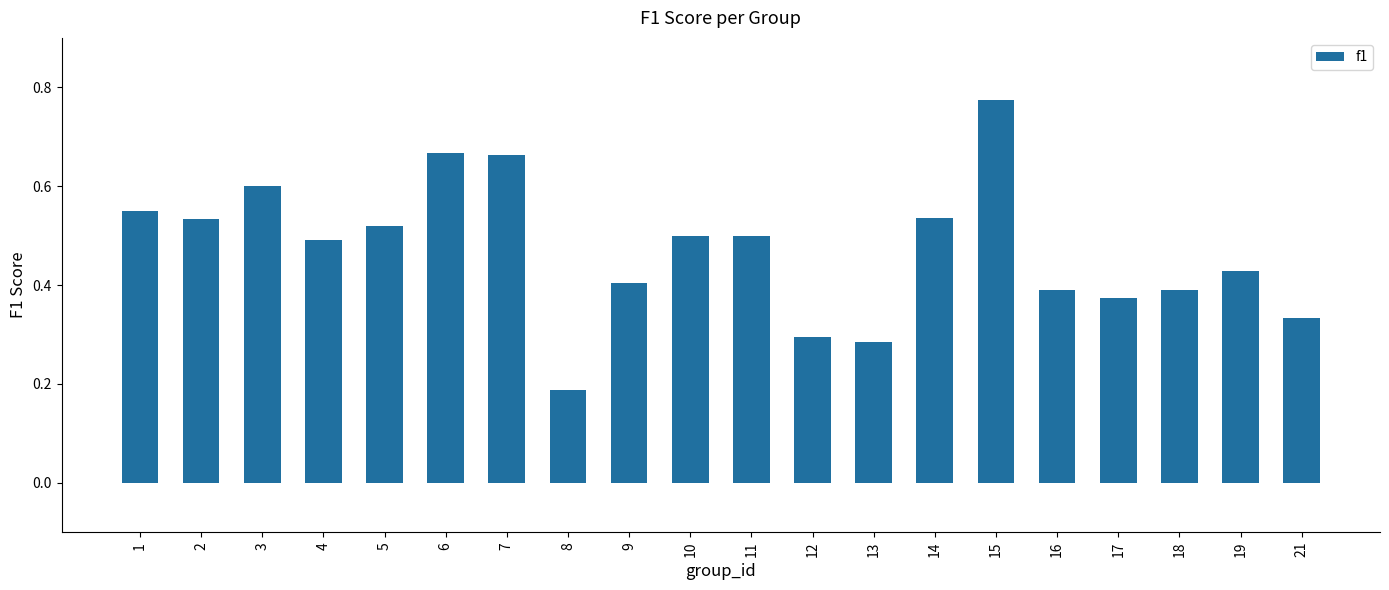

What is the sum of all values?

9.4